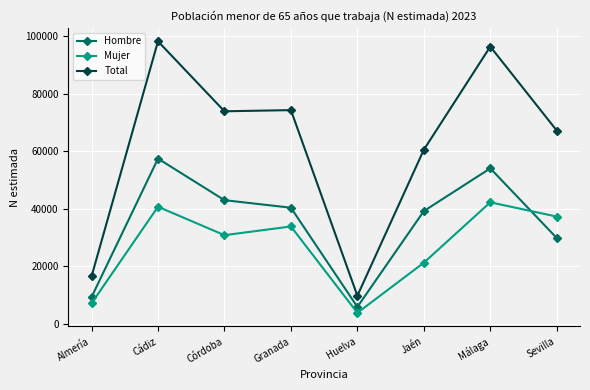

What is the label of the 7th point from the left?

Málaga